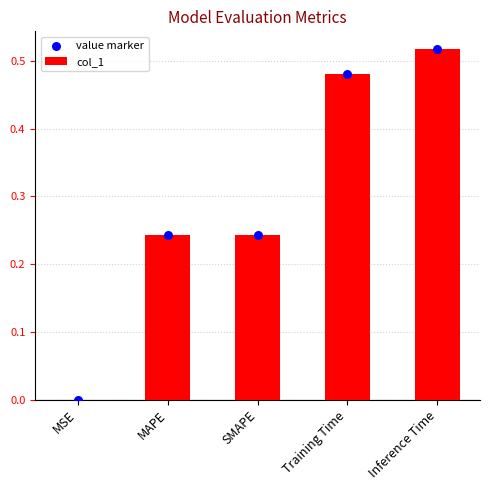

At which category is the sum across all series the highest?

Inference Time